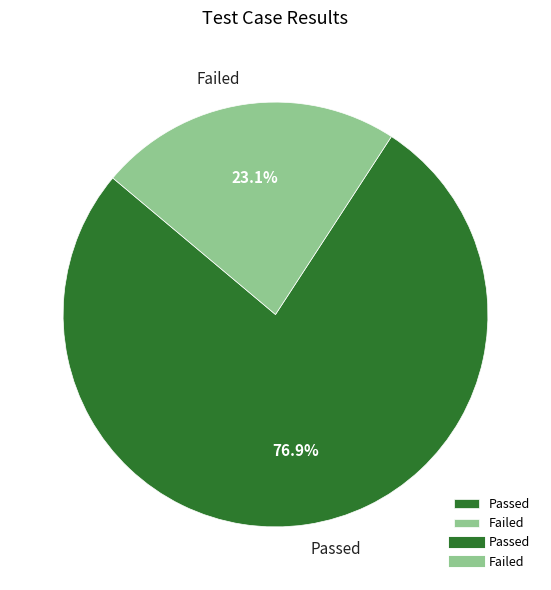

To the nearest percent, what is the average slice percentage?

50%